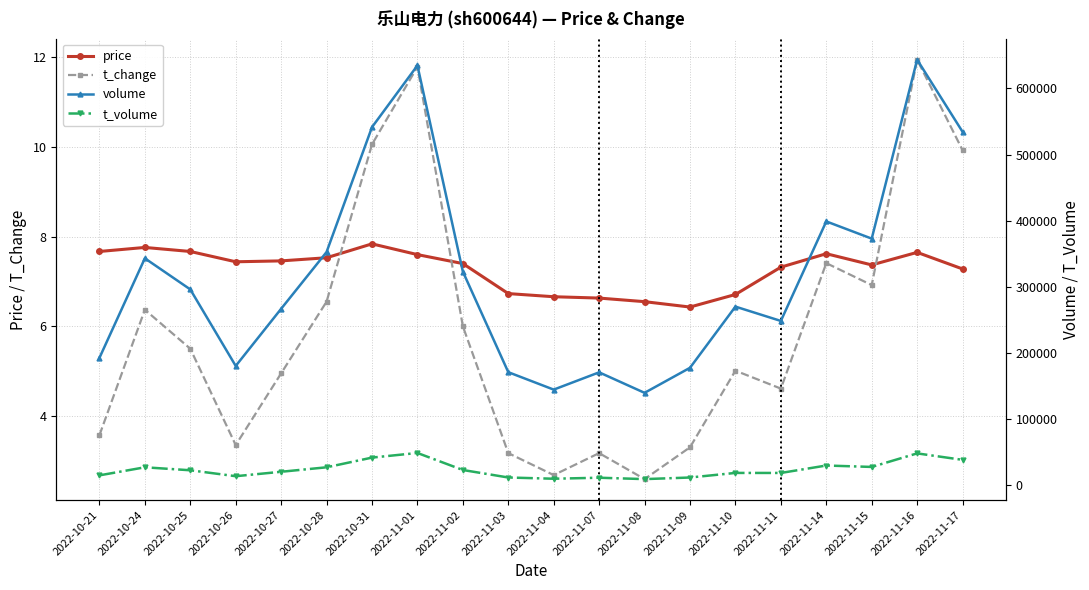

At which label does t_change first exceed 5?

2022-10-24